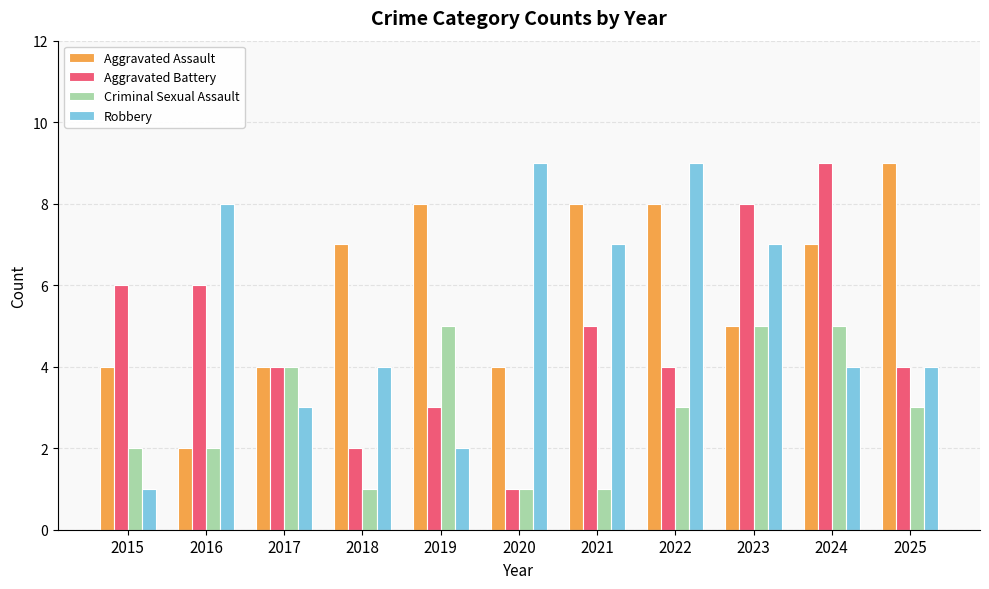

Is the value of Criminal Sexual Assault at 2019 greater than the value of Aggravated Assault at 2019?

No